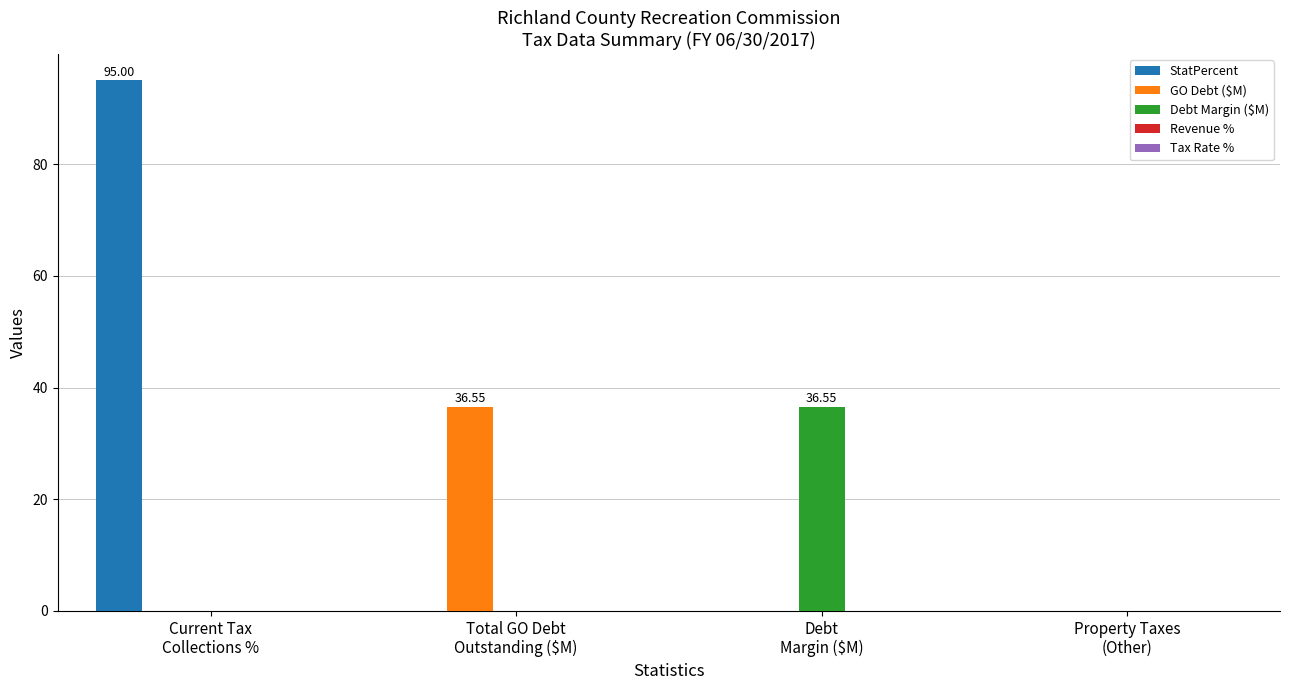

How many StatPercent values are between 0 and 95?

4